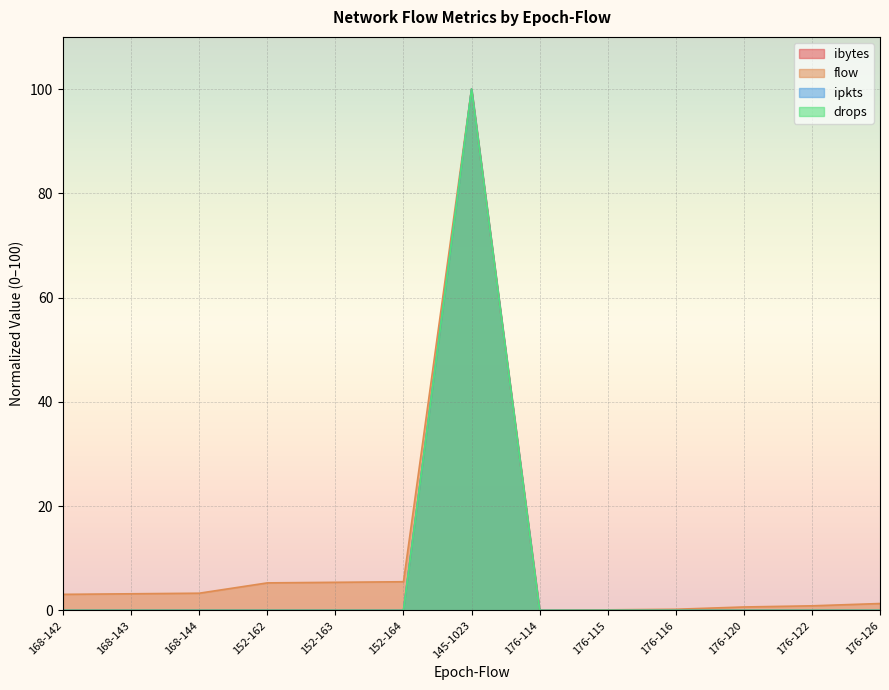

What is the label of the 11th point from the left?

176-120